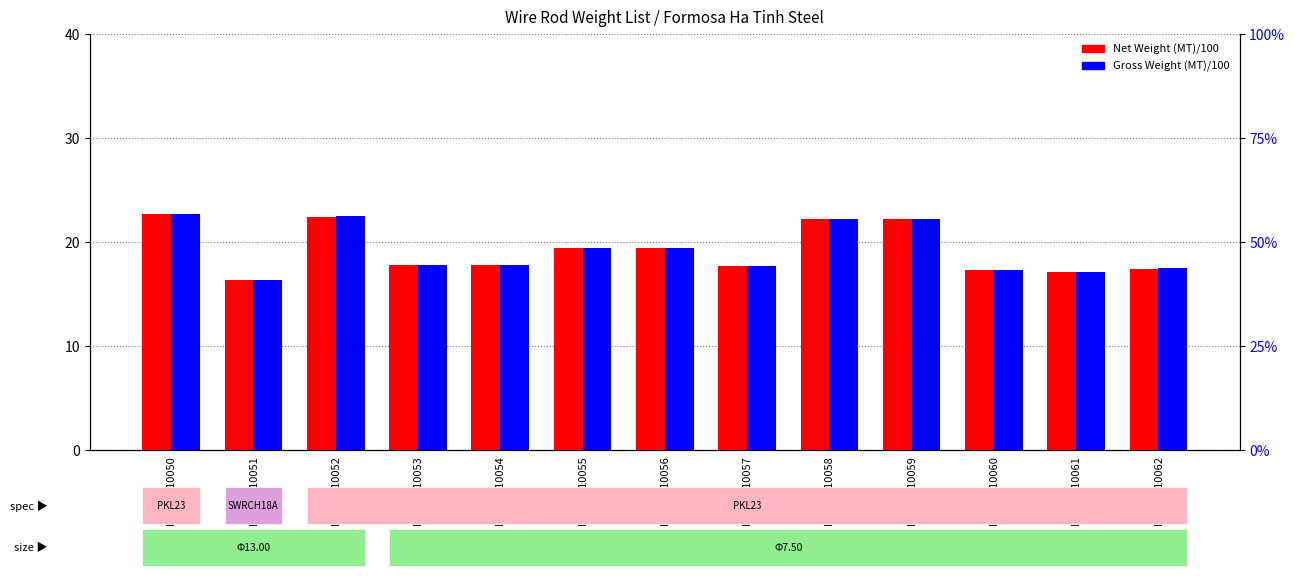

What is the highest value of the Net Weight (MT)/100 series?

22.6